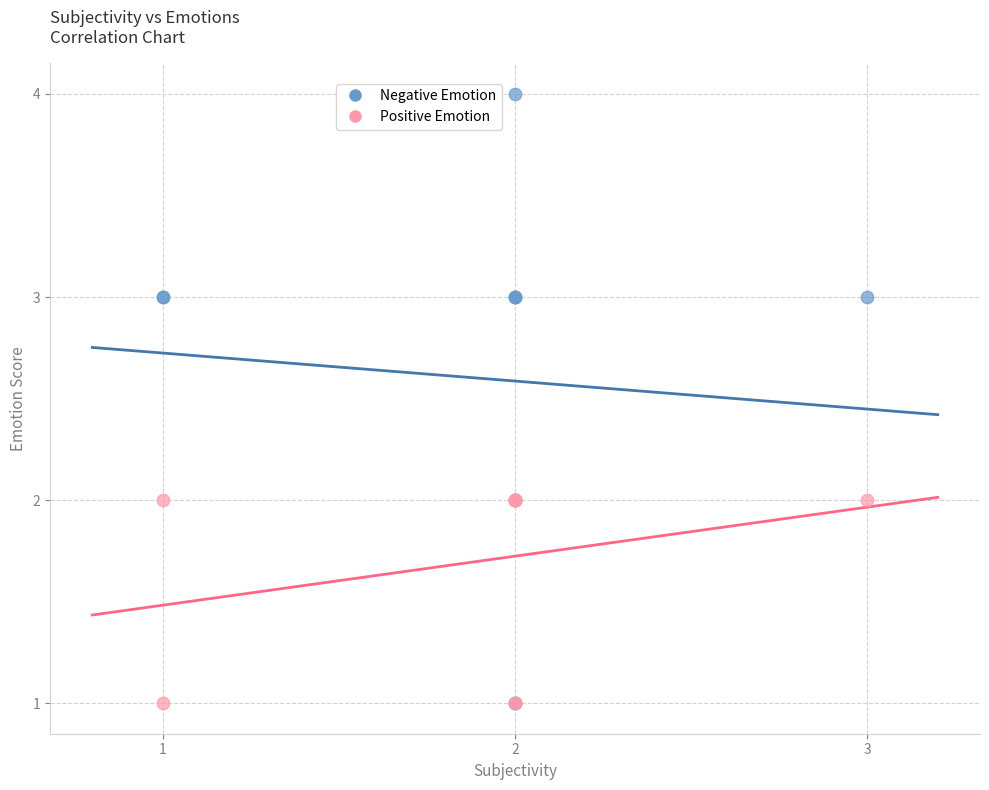

What are all the series names shown in the legend?

Negative Emotion, Positive Emotion